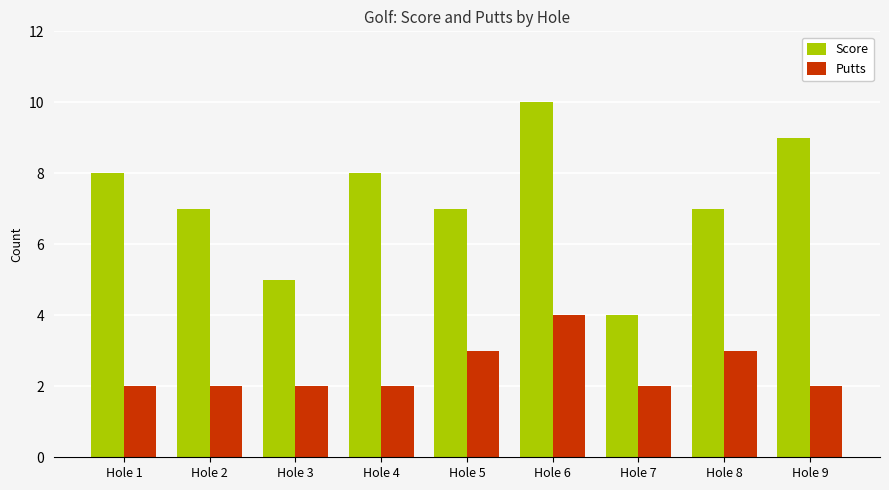

What is the approximate value of Score at Hole 2?

7